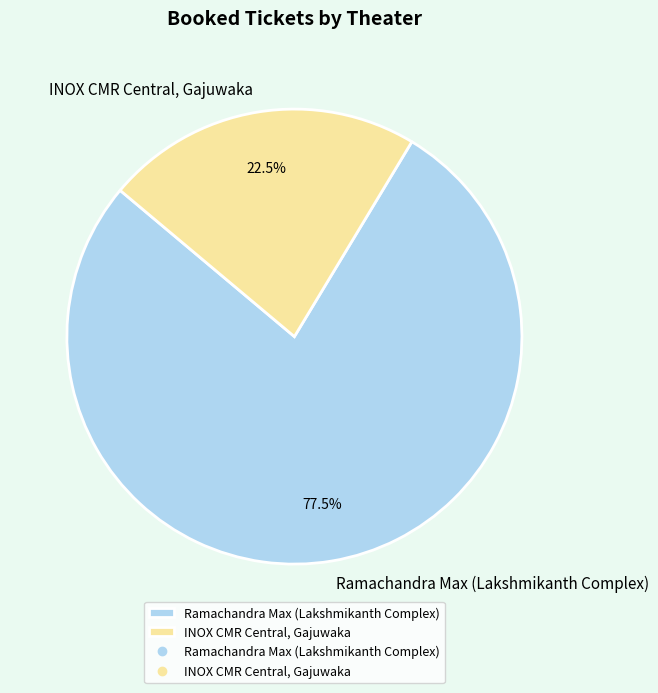

Rank the categories by value from lowest to highest.

INOX CMR Central, Gajuwaka, Ramachandra Max (Lakshmikanth Complex)